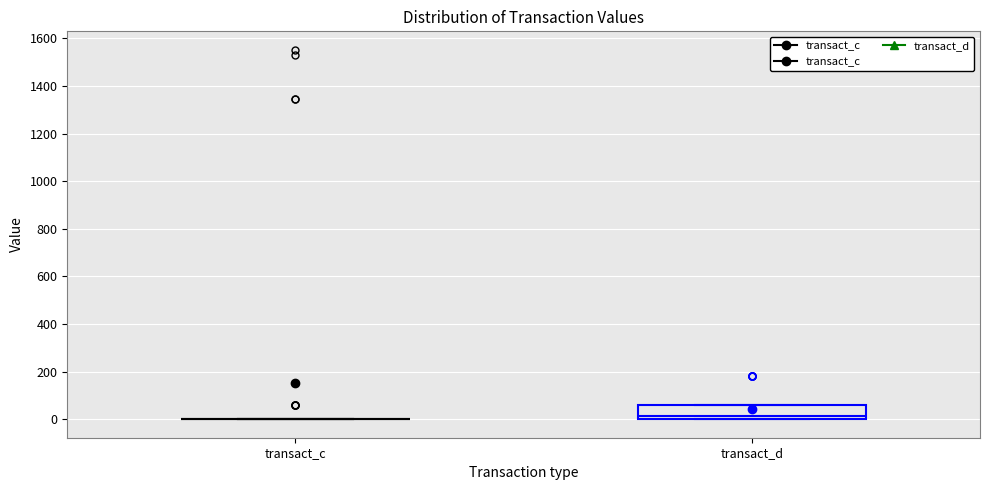

Reading left to right, read every box against the y-axis: the position of its median line, the range the box covers, and the ends of its whiskers. The values are not printed on the chart, so give them approximately, as read against the axis.

transact_c: box collapsed to a line at 0, whiskers 0 to 0
transact_d: median 20, box 0 to 60, whiskers 0 to 60